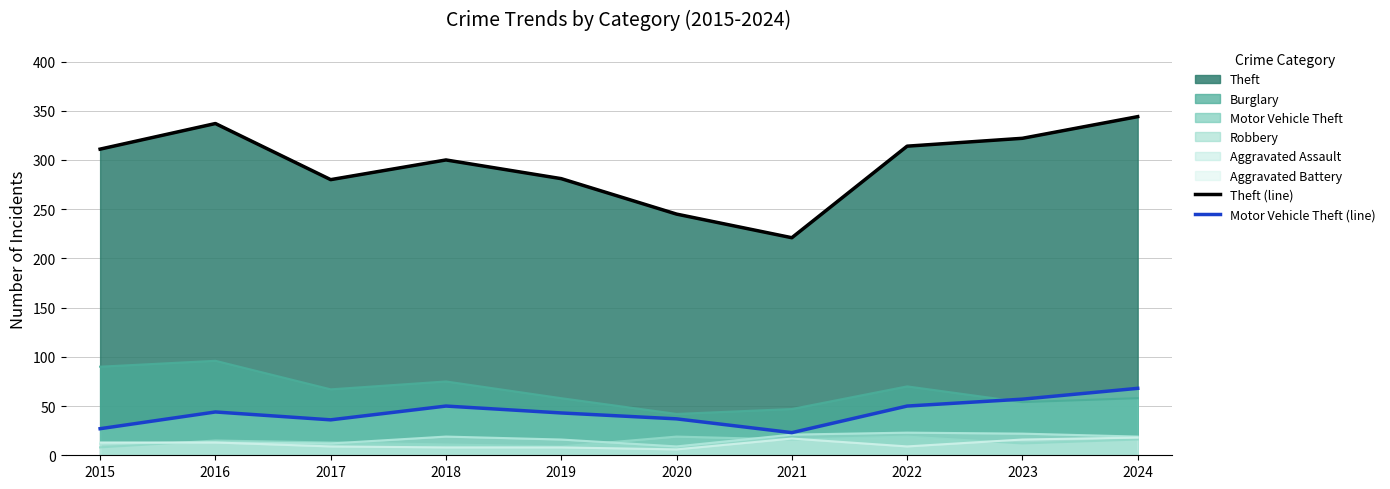

In Theft (line), how many points are higher than both neighbors (excluding endpoints)?

2